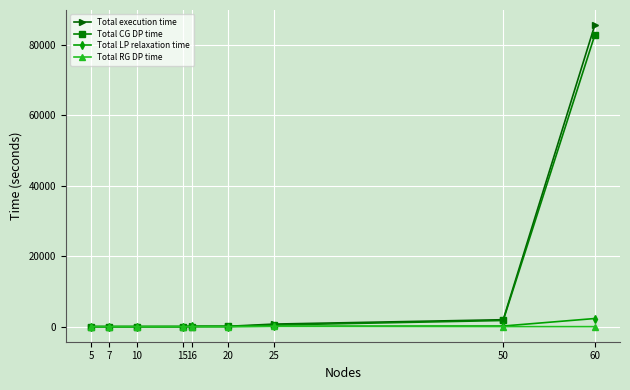

At how many categories does at least one series exceed 69188?

1